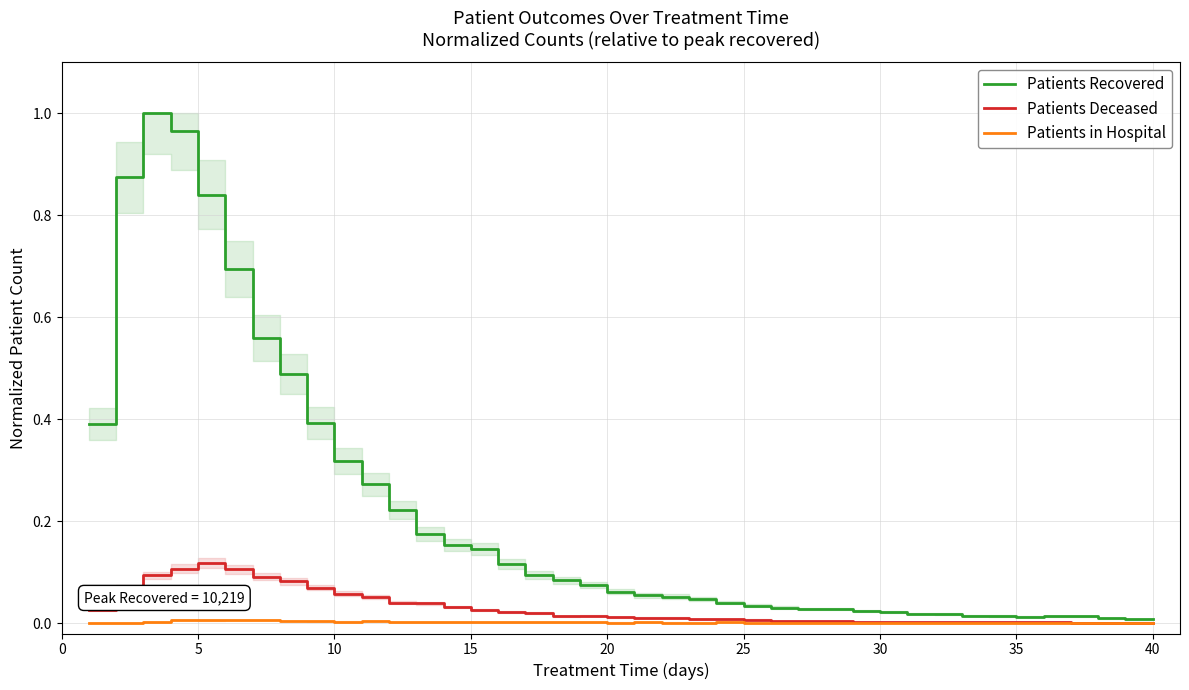

What are all the series names shown in the legend?

Patients Recovered, Patients Deceased, Patients in Hospital